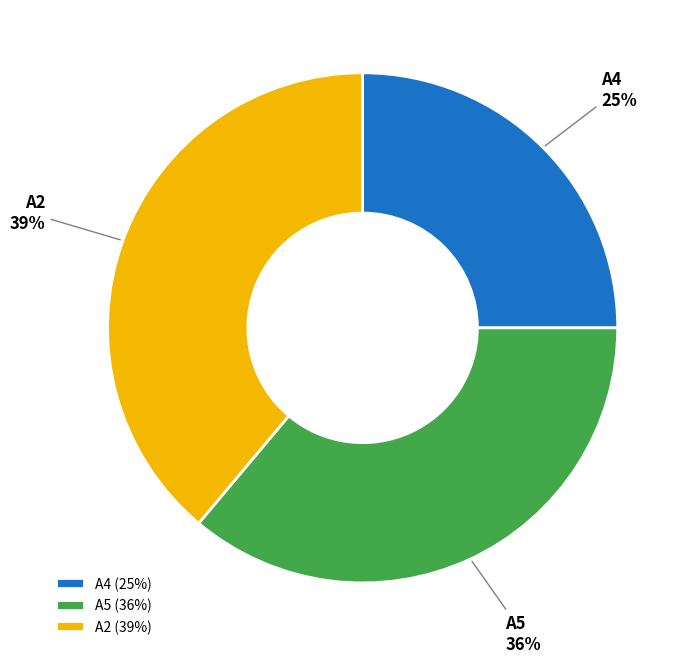

To the nearest percent, what is the difference between the A4 and A2 slice percentages?

14%